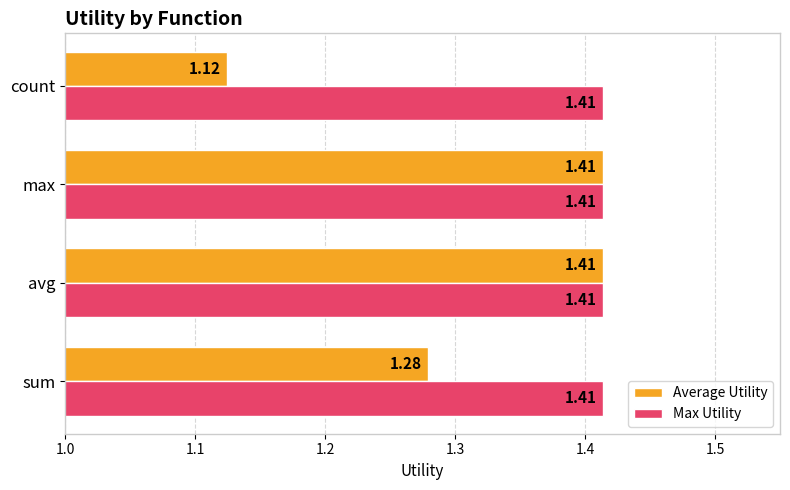

Which series changed the most between sum and count?

Average Utility